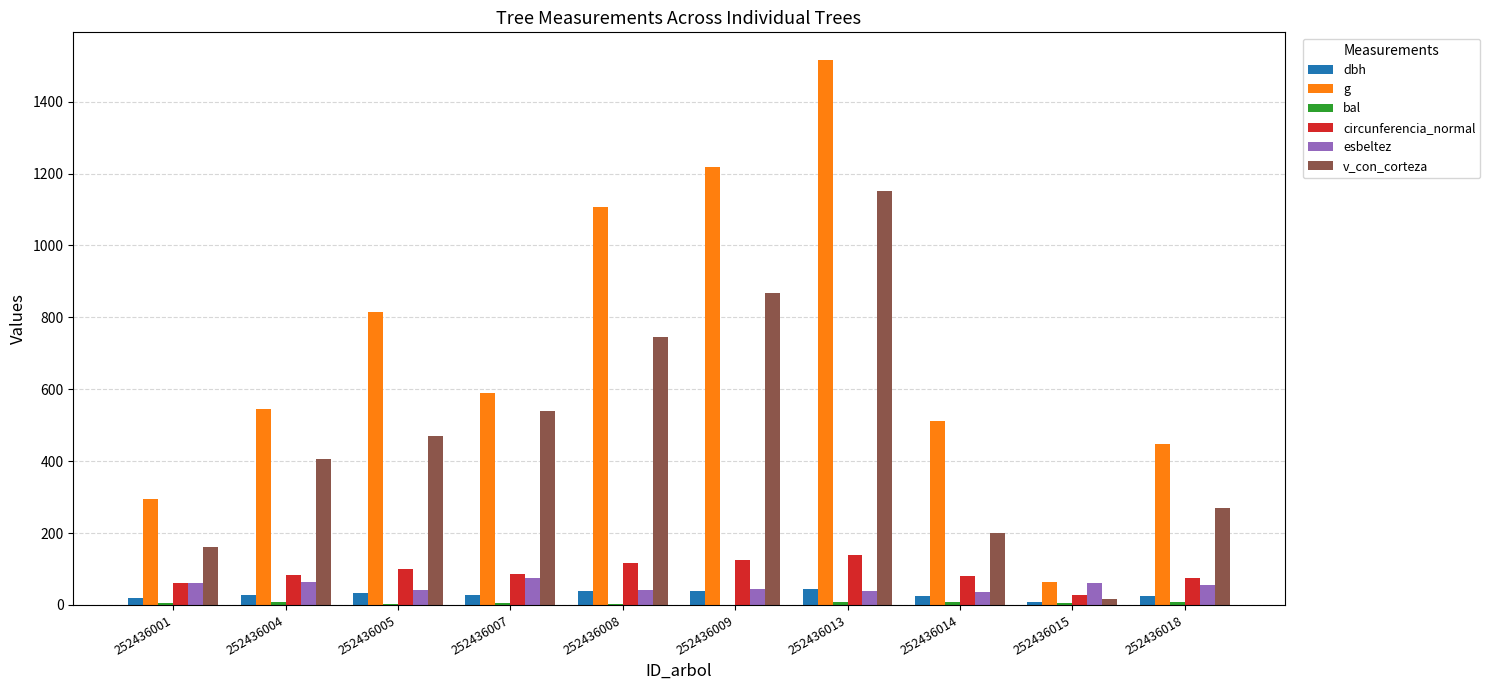

Count the number of data series in this chart.

6